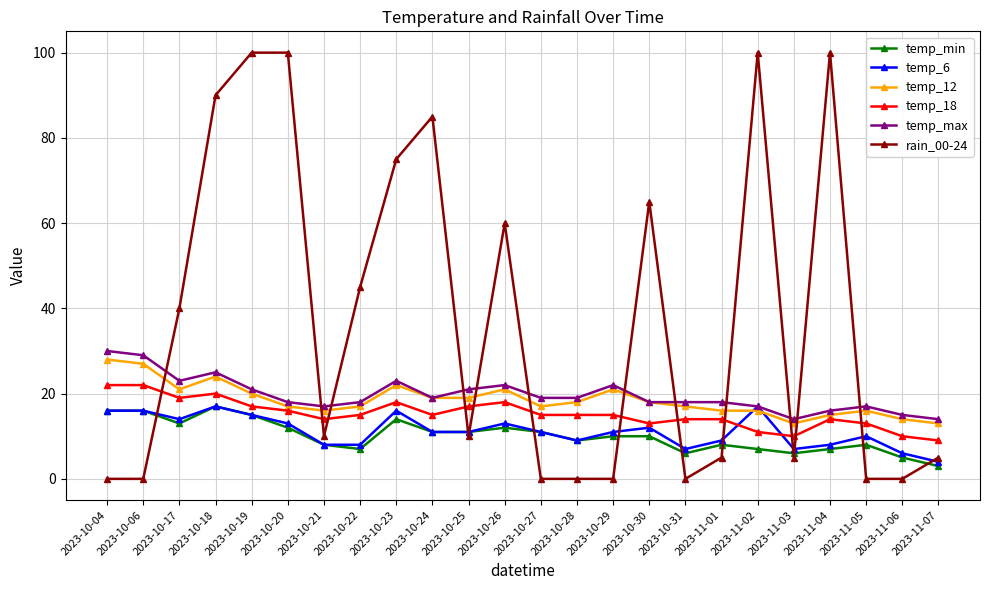

True or false: temp_12 and temp_min intersect in this chart.

False